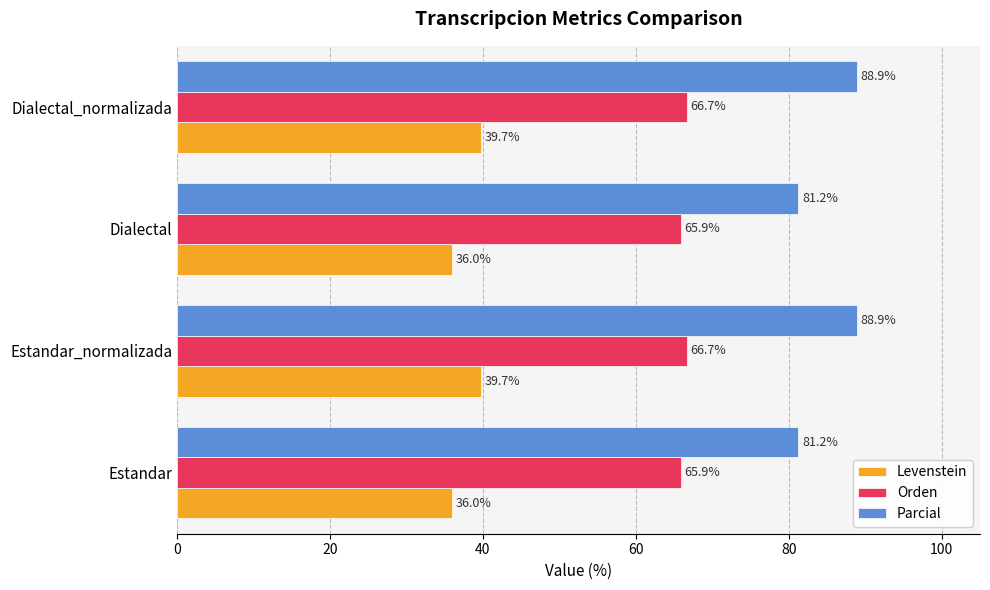

Rank the series at Dialectal_normalizada from lowest to highest value.

Levenstein, Orden, Parcial